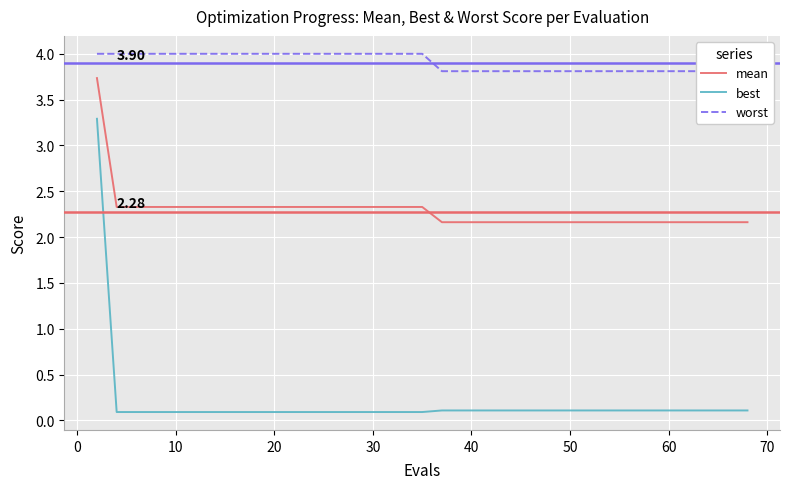

Is it true that mean equals 3.5 at 10?

False